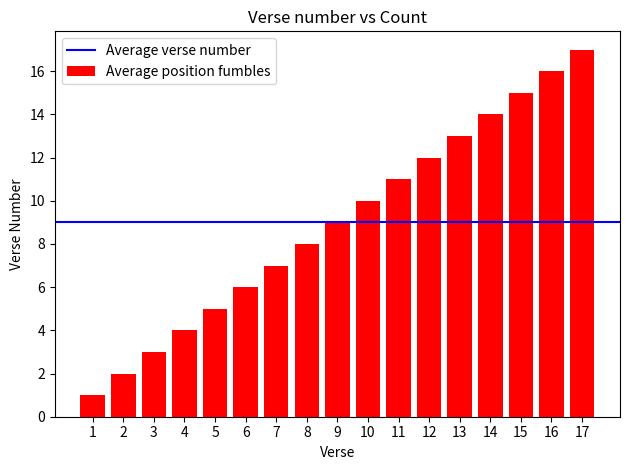

Approximately how many times larger is the value at 2 compared to 1?

2.0